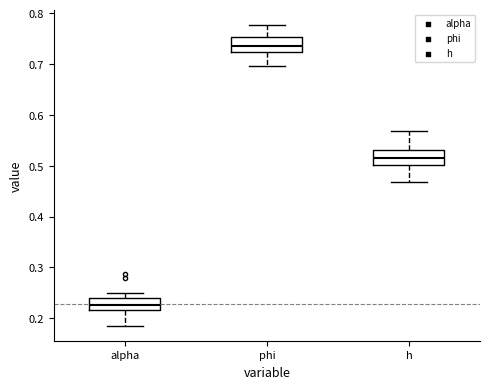

Where is the upper edge of the box for alpha on the y-axis? The values are not printed on the chart, so give them approximately, as read against the axis.

0.24